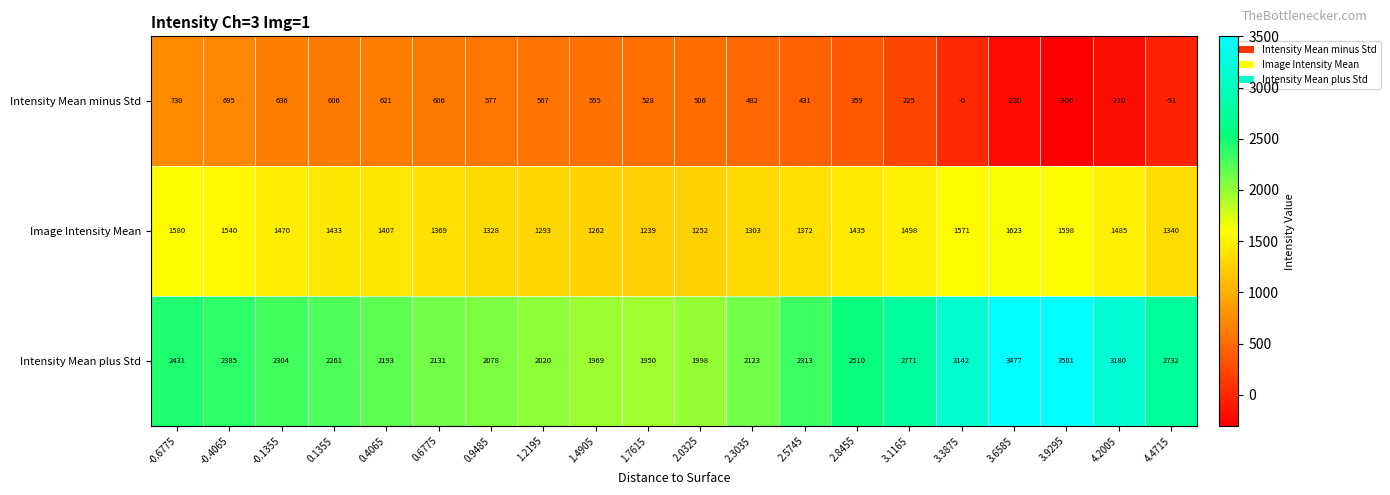

What is the difference between the second highest and minimum values in the Intensity Mean plus Std series?

1527